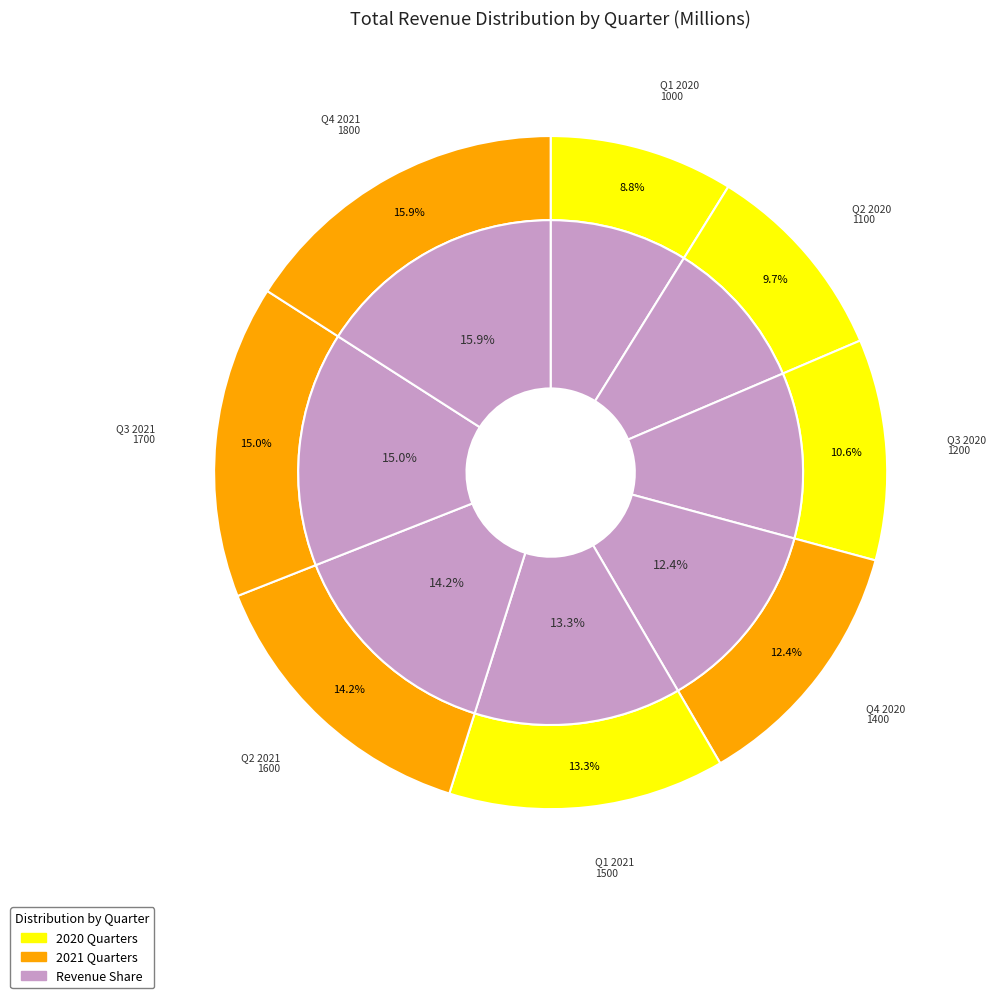

Which category has the biggest portion of the pie?

Q4 2021